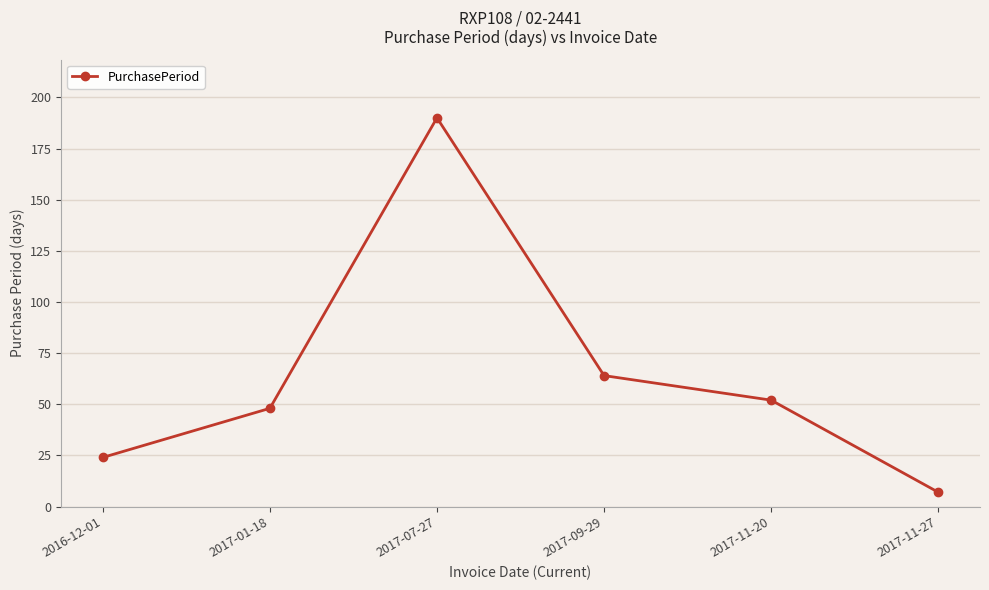

Approximately how many times larger is the value at 2016-12-01 compared to 2017-11-27?

3.4